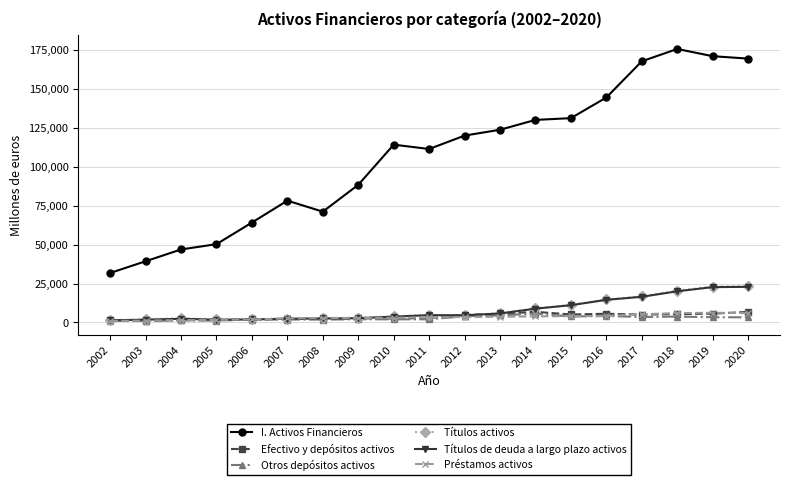

Is the value of Otros depósitos activos at 2007 greater than the value of I. Activos Financieros at 2009?

No